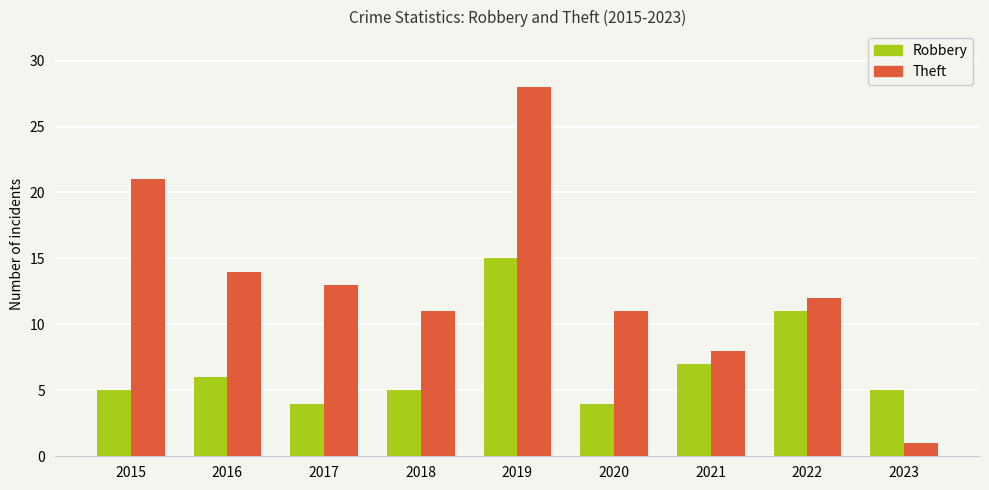

What is the approximate value of Theft at 2021, to the nearest 5?

10